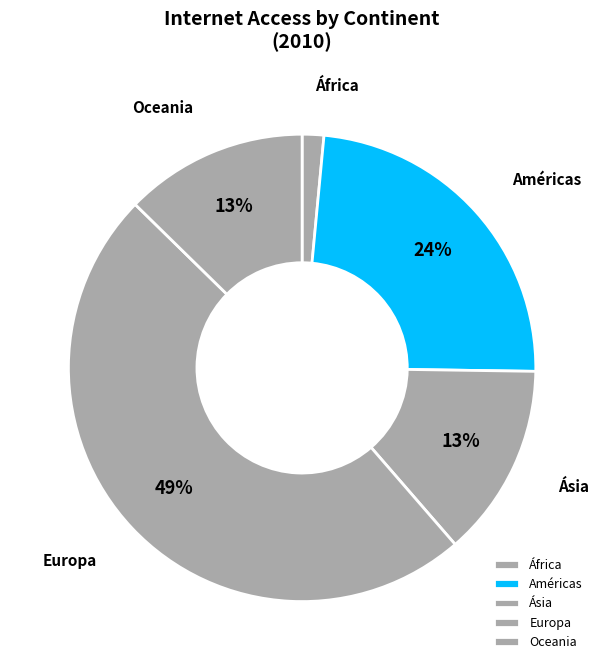

Which slice is the smallest?

África